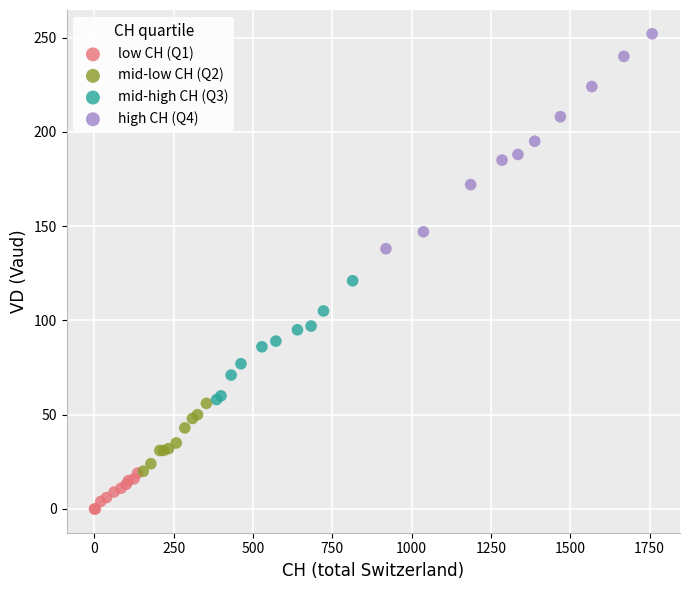

Which series has the largest Y range (max minus min)?

high CH (Q4)